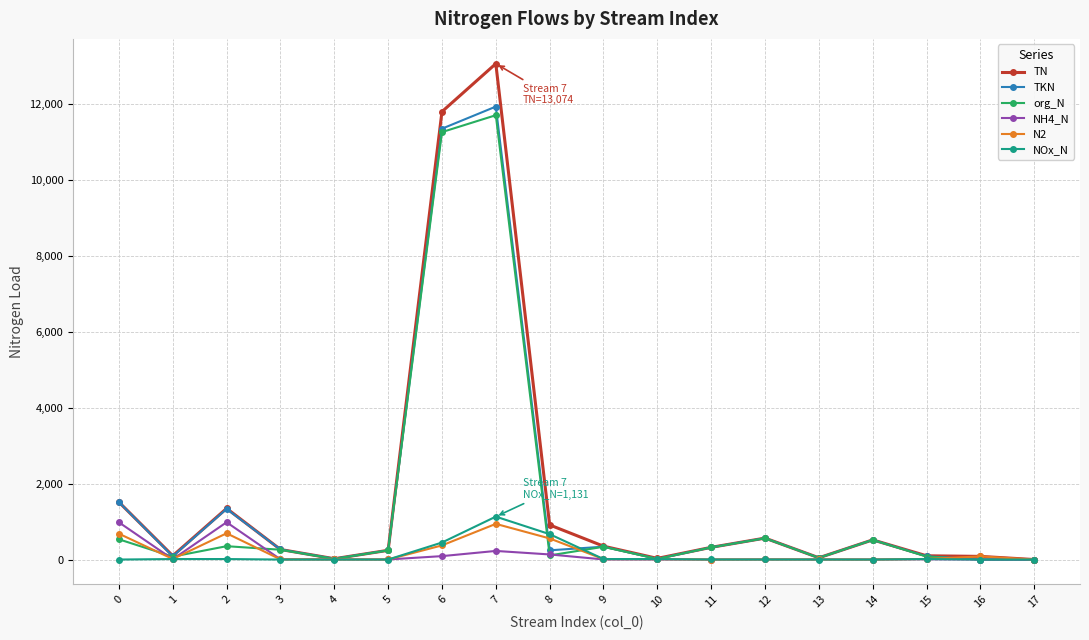

What is the sum of the N2 values at 5 and 0?

682.9